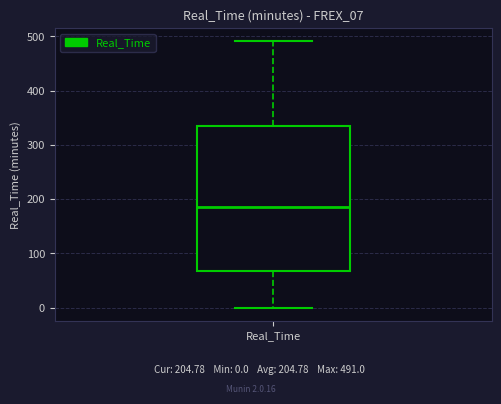

Transcribe this box plot: give where the median line is, the range the box spans, and where the two whiskers end, as read against the y-axis. The values are not printed on the chart, so give them approximately, as read against the axis.

median 190, box 70 to 340, whiskers 0 to 490